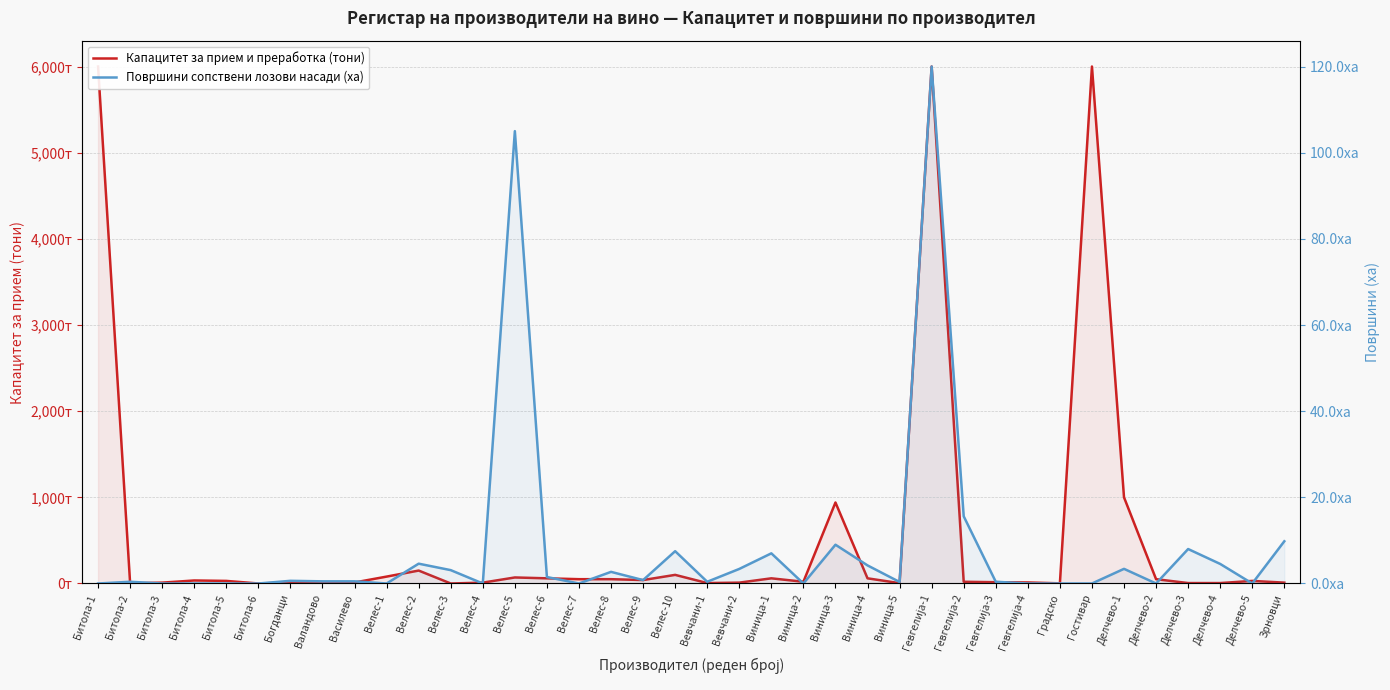

What position from the right is Битола-1?

38